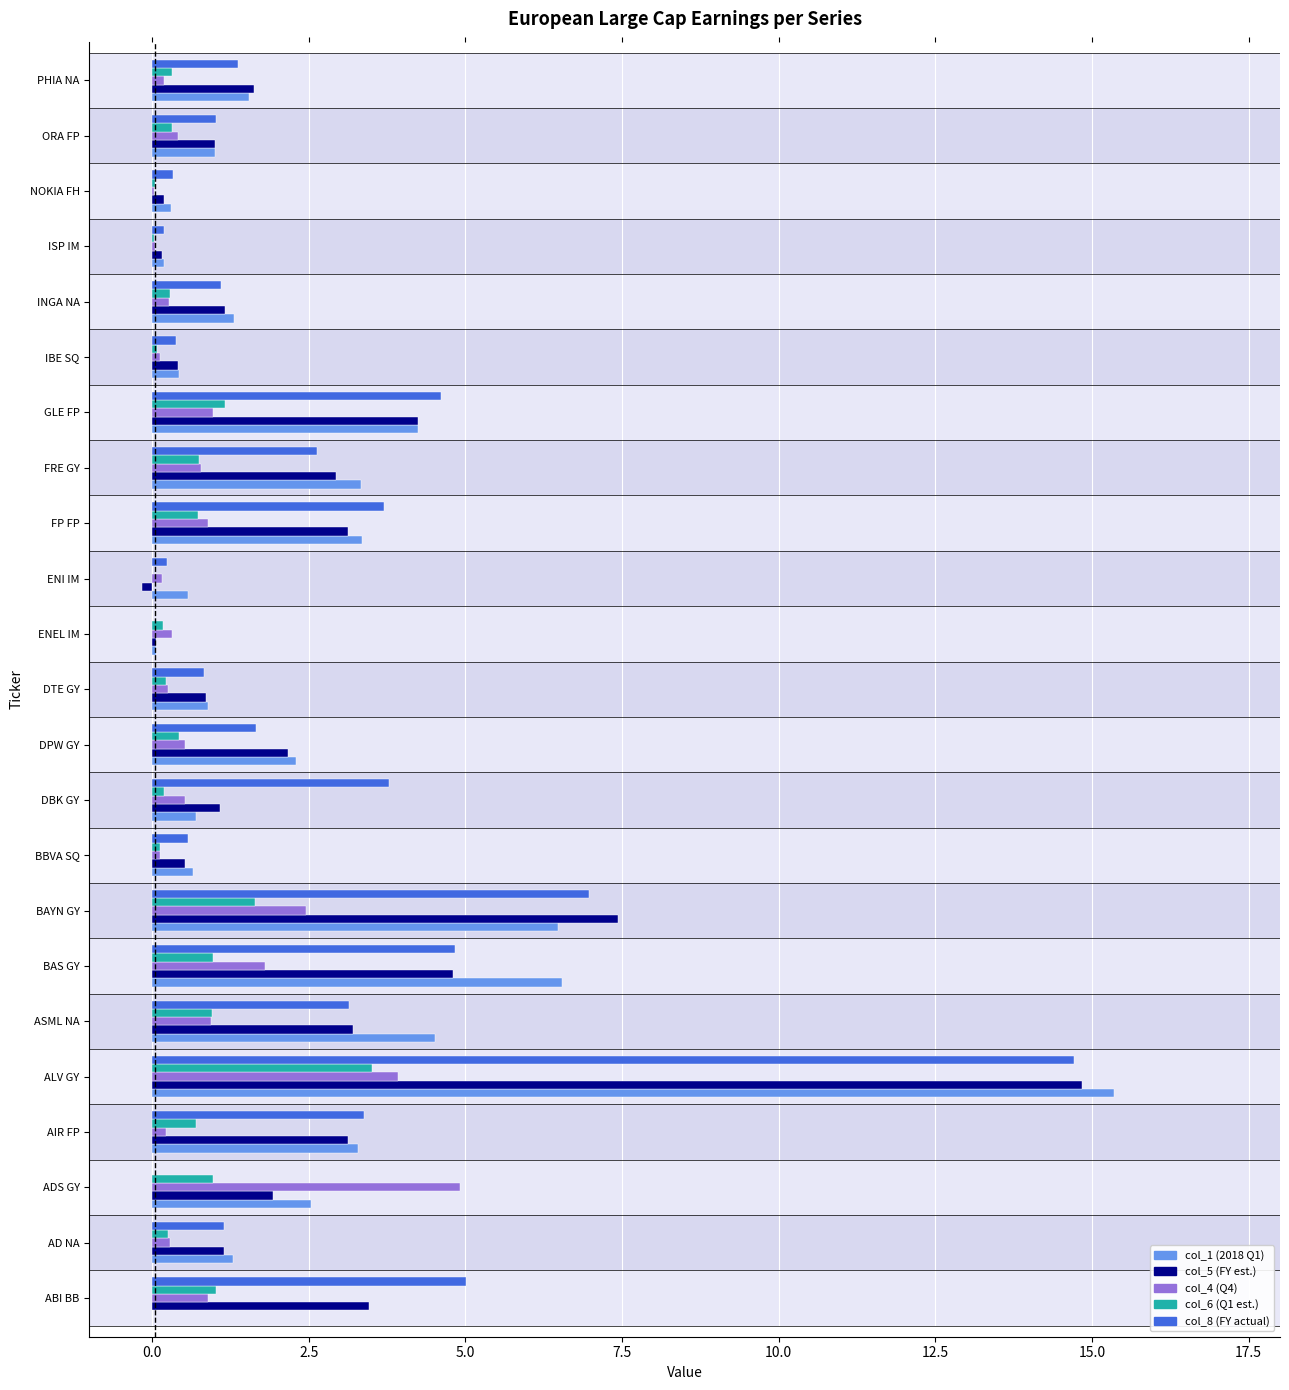

What are all the series names shown in the legend?

col_1 (2018 Q1), col_5 (FY est.), col_4 (Q4), col_6 (Q1 est.), col_8 (FY actual)